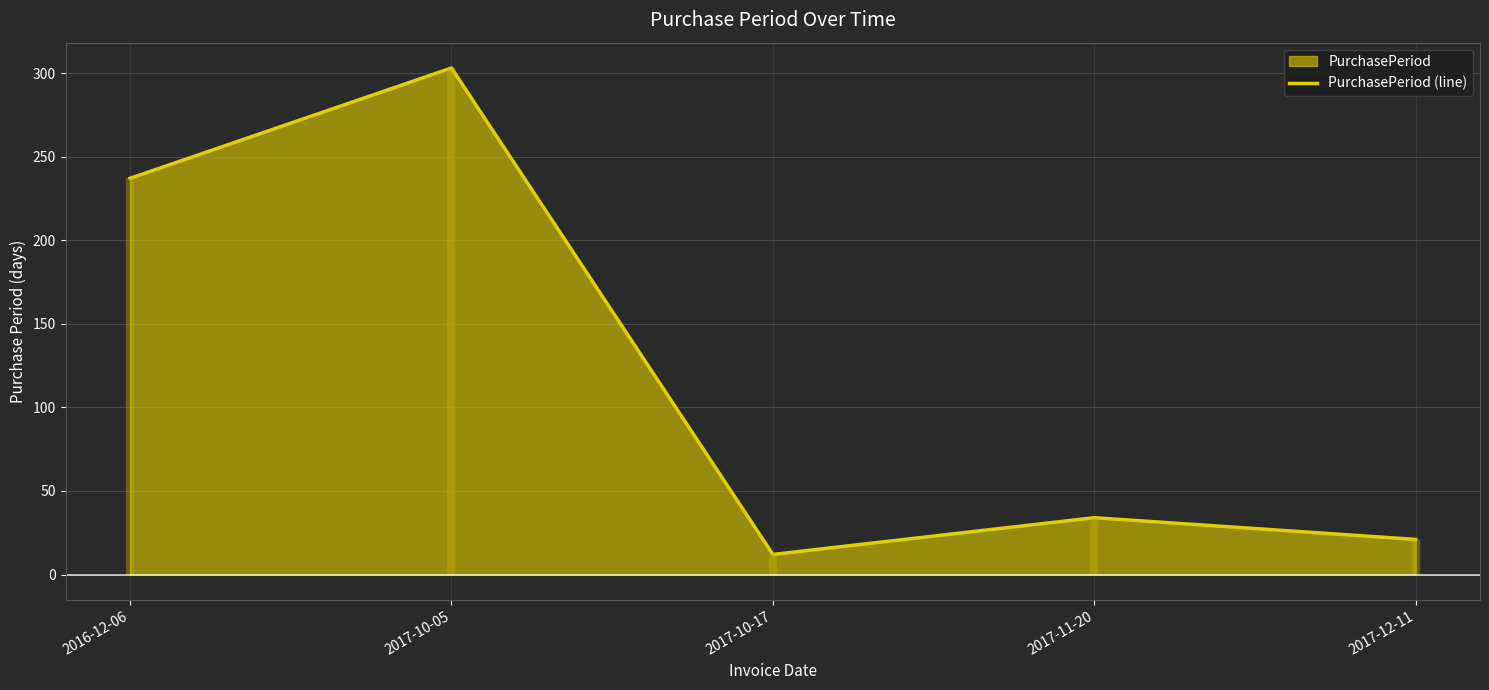

At which label is the value closest to 157?

2016-12-06